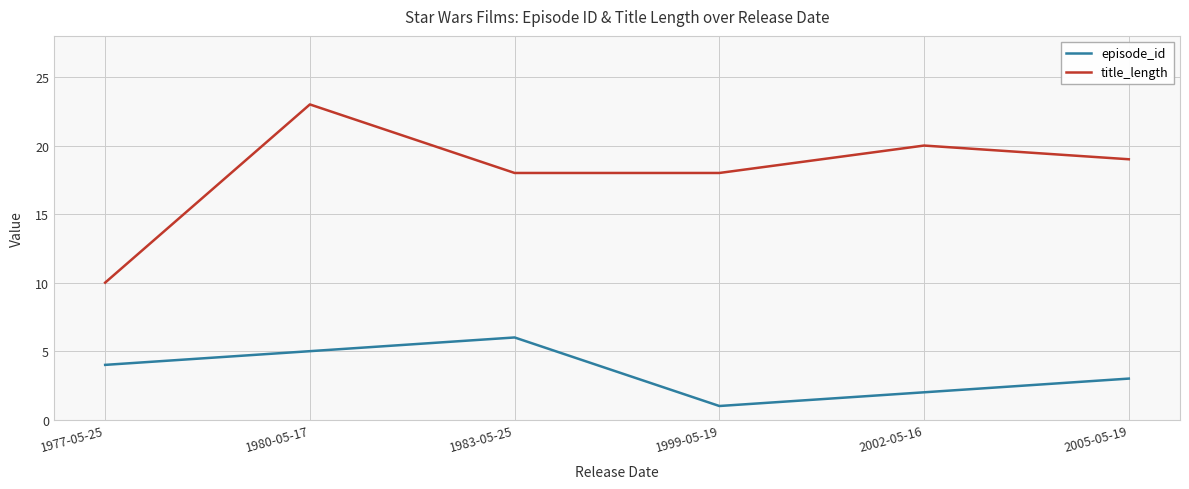

Reading left to right, list all the values displayed in this chart.

episode_id: 1977-05-25=4	1980-05-17=5	1983-05-25=6	1999-05-19=1	2002-05-16=2	2005-05-19=3
title_length: 1977-05-25=10	1980-05-17=23	1983-05-25=18	1999-05-19=18	2002-05-16=20	2005-05-19=19